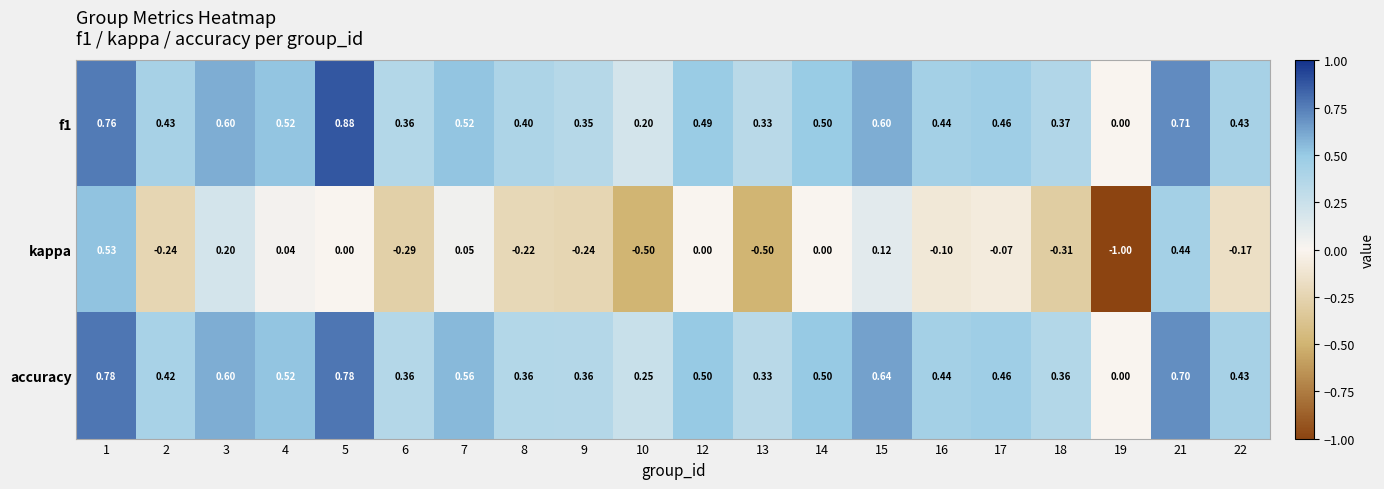

Which series has the widest spread of values?

kappa